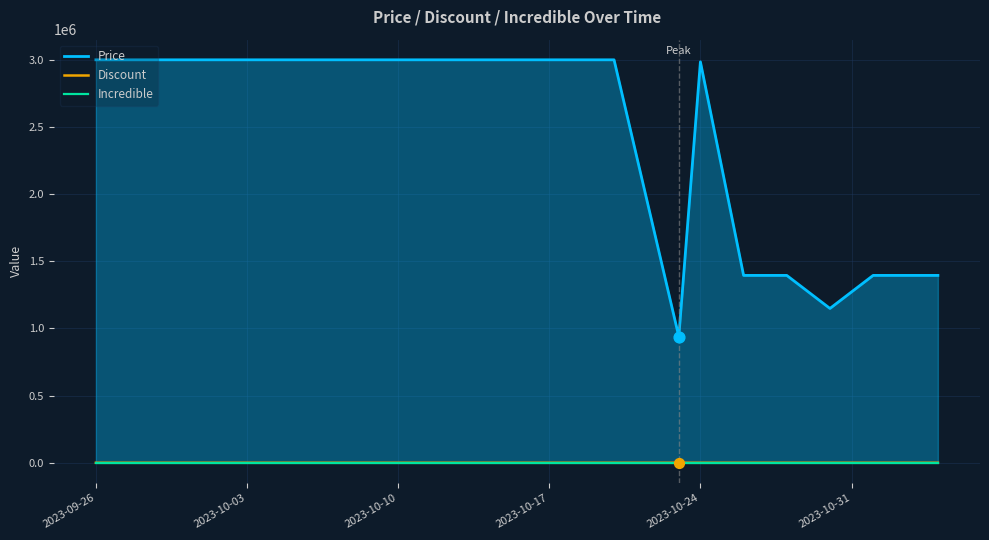

What are all the series names shown in the legend?

Price, Discount, Incredible